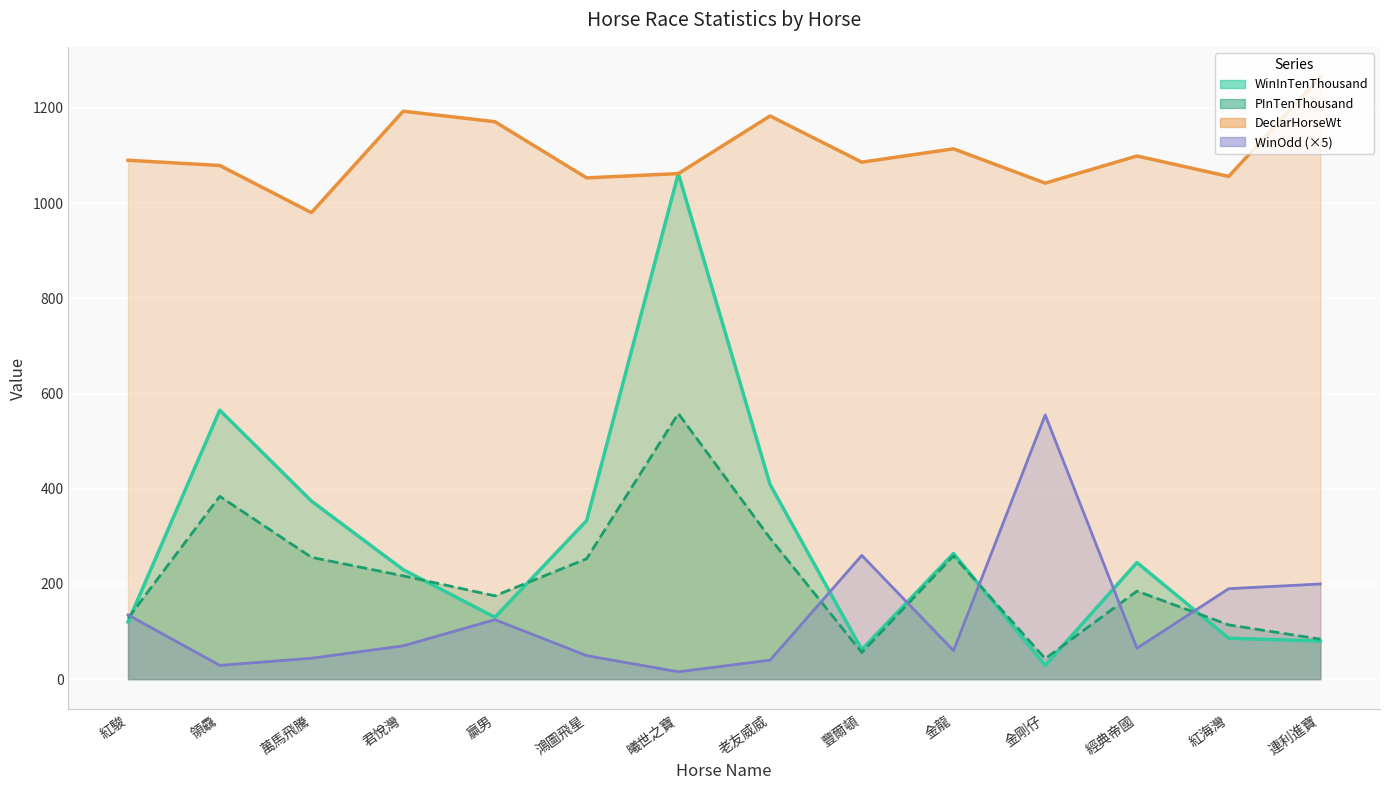

What is the sum of all DeclarHorseWt values?

15473.0